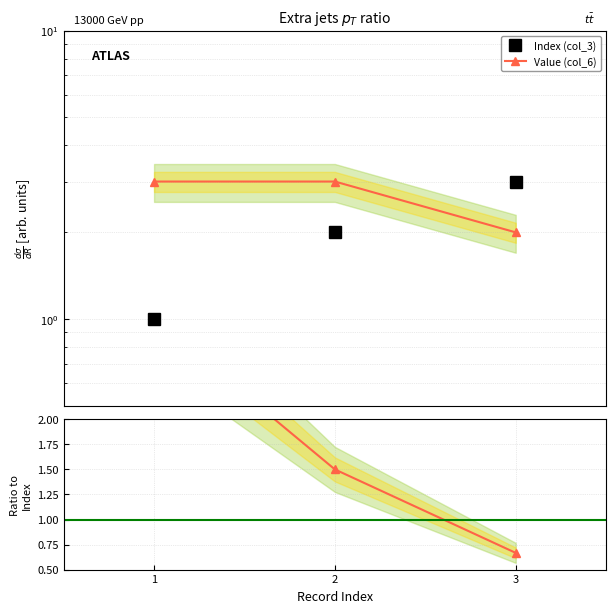

Is it true that Index (col_3) equals 1.0 at 1?

True